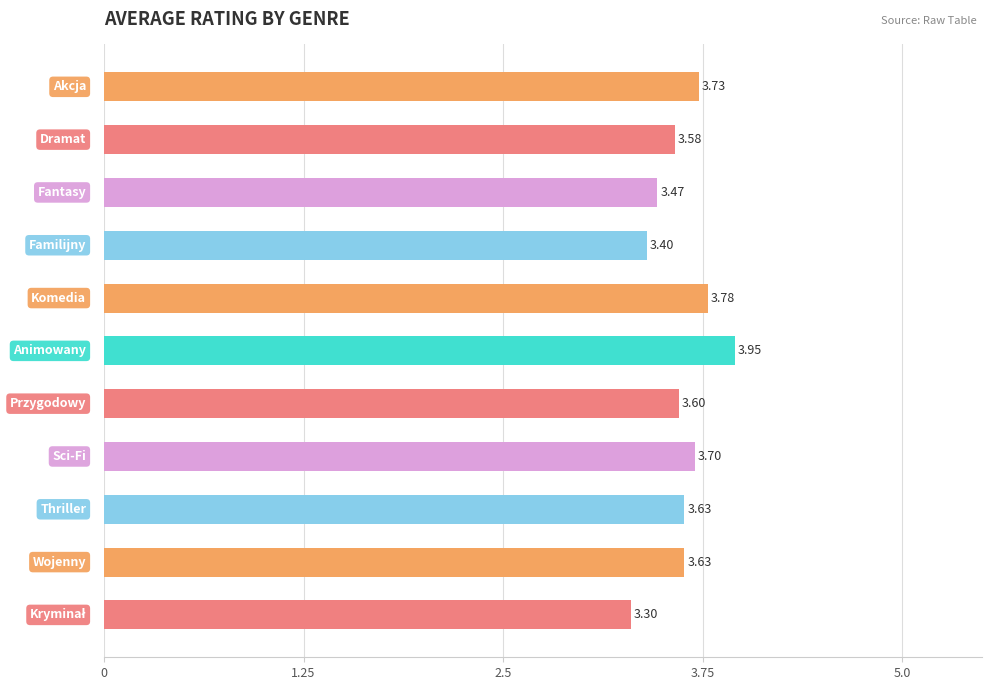

What is the sum of all values?

39.8